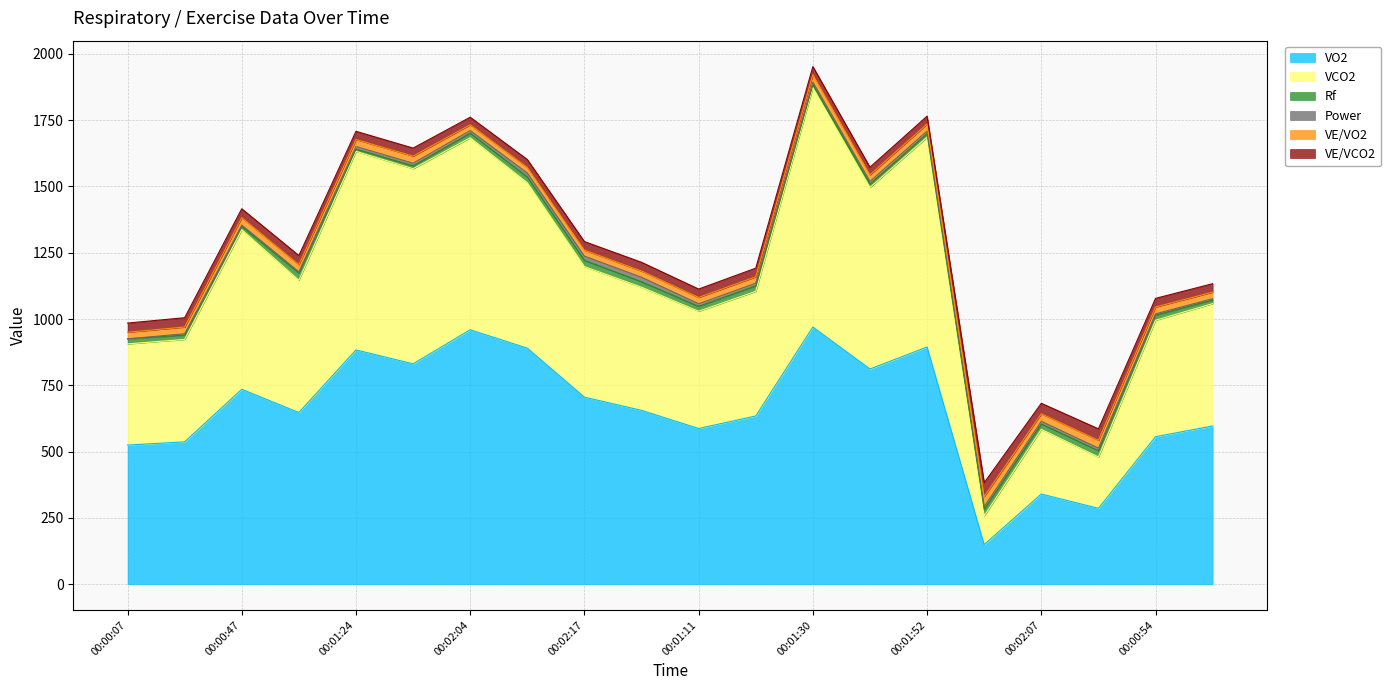

How many distinct data groups are displayed?

6